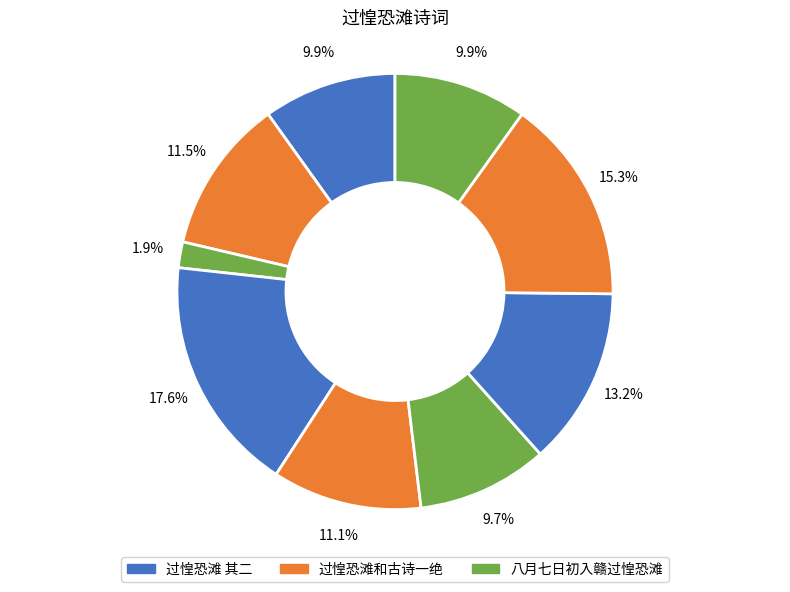

To the nearest percent, what is the difference between the largest and smallest slice percentages?

16%